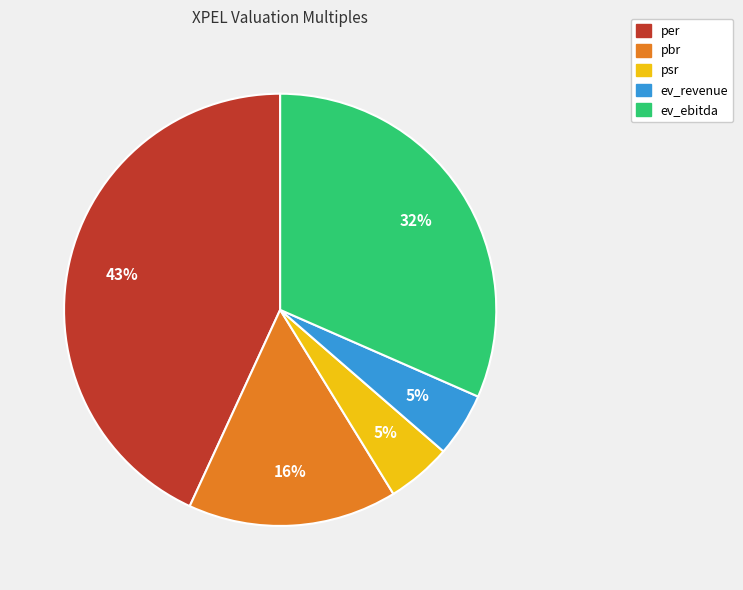

What is the largest slice in the pie chart?

per